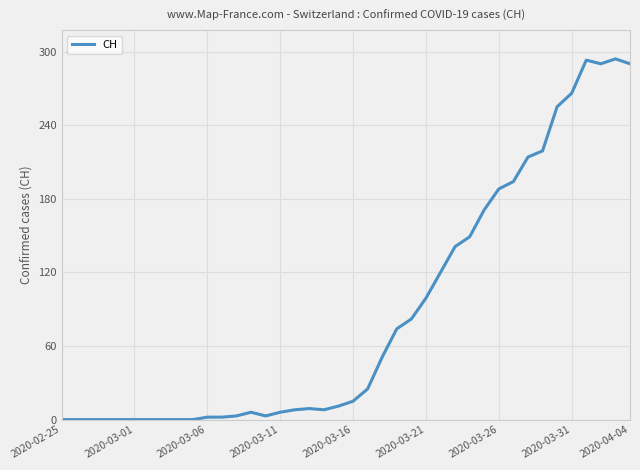

What is the difference between the maximum and minimum values?

294